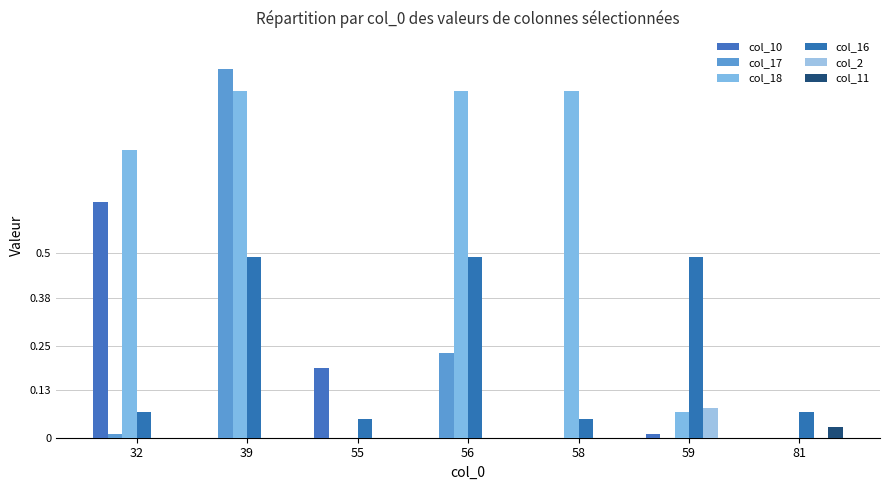

What is the greatest value displayed?

1.0